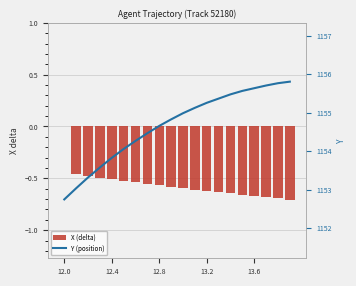

How many data points in X (delta) are less than 0?

19